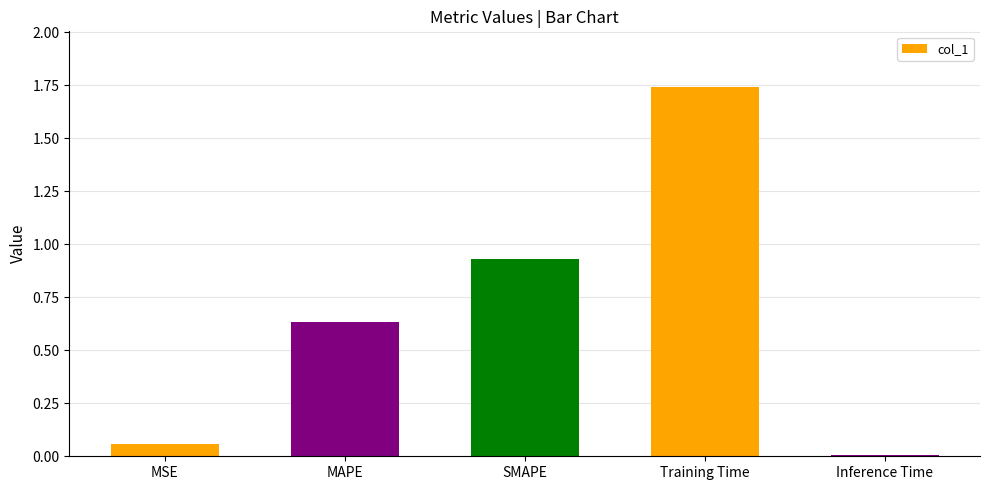

What is the difference between the values at MAPE and SMAPE?

0.3